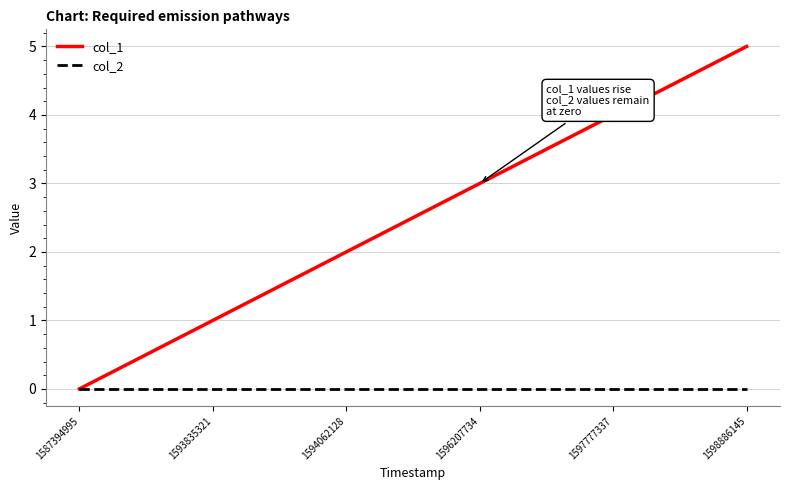

List the series in order of their overall mean, highest first.

col_1, col_2